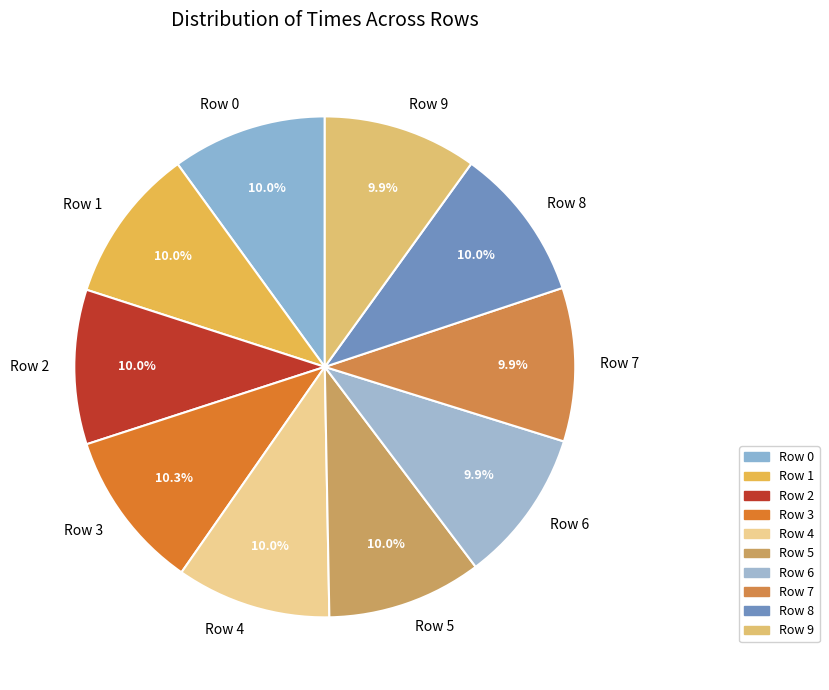

Is it true that Row 5 is 10% of the pie?

True